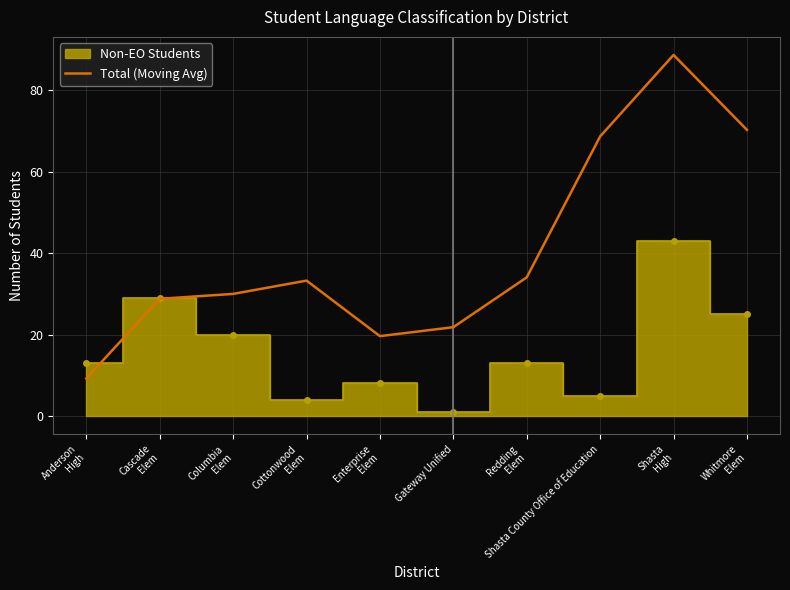

What is the sum of all values?

404.1